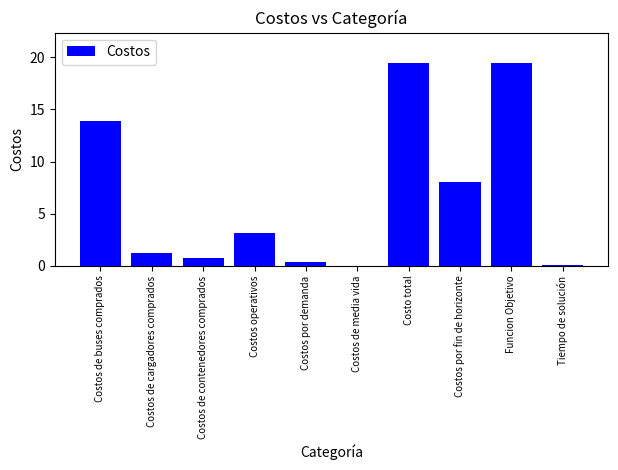

What is the difference between the values at Funcion Objetivo and Costos de buses comprados?

5.5